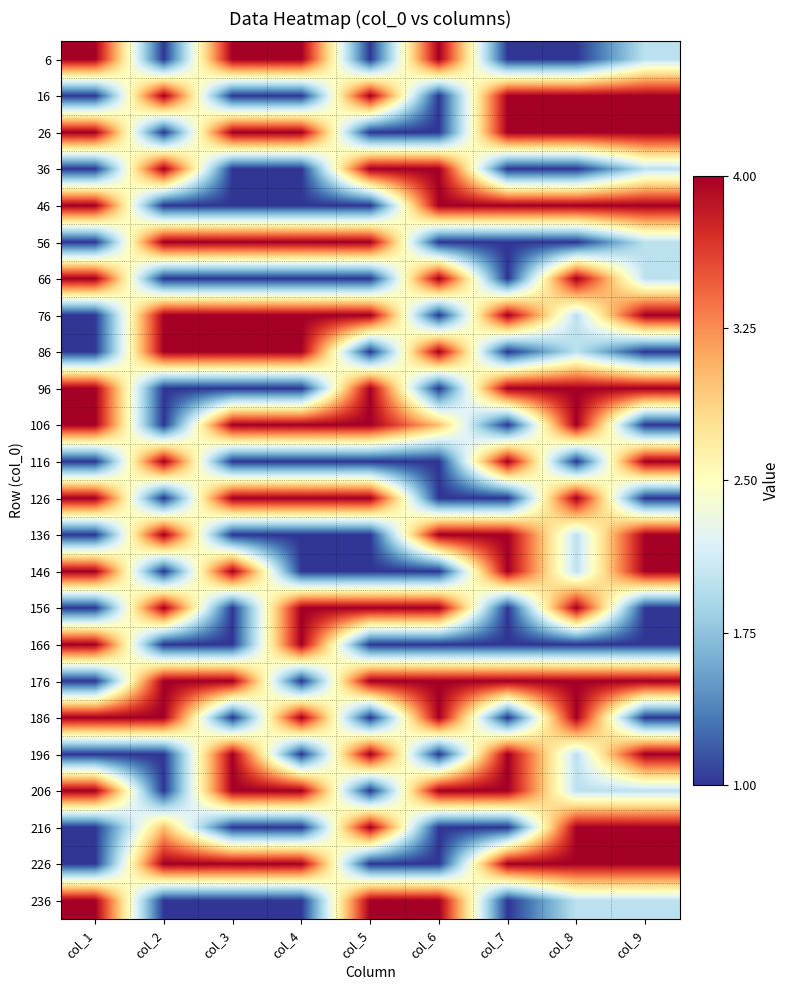

Which category has the highest value across all series?

col_1